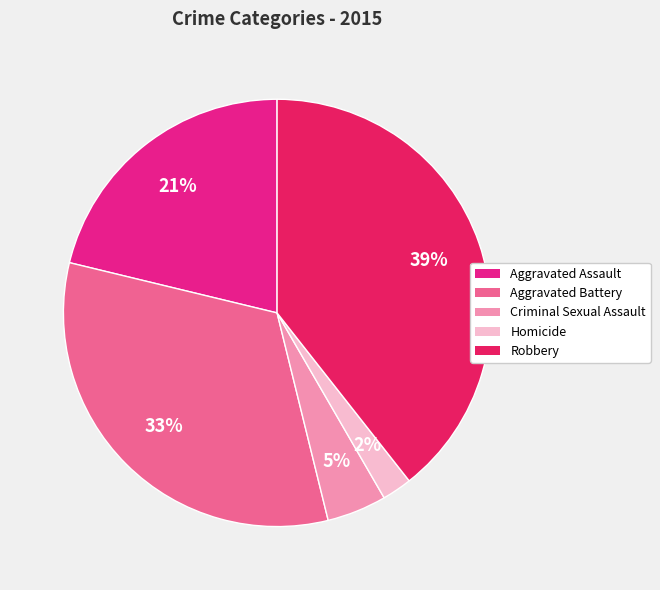

Between Homicide and Robbery, which is larger?

Robbery